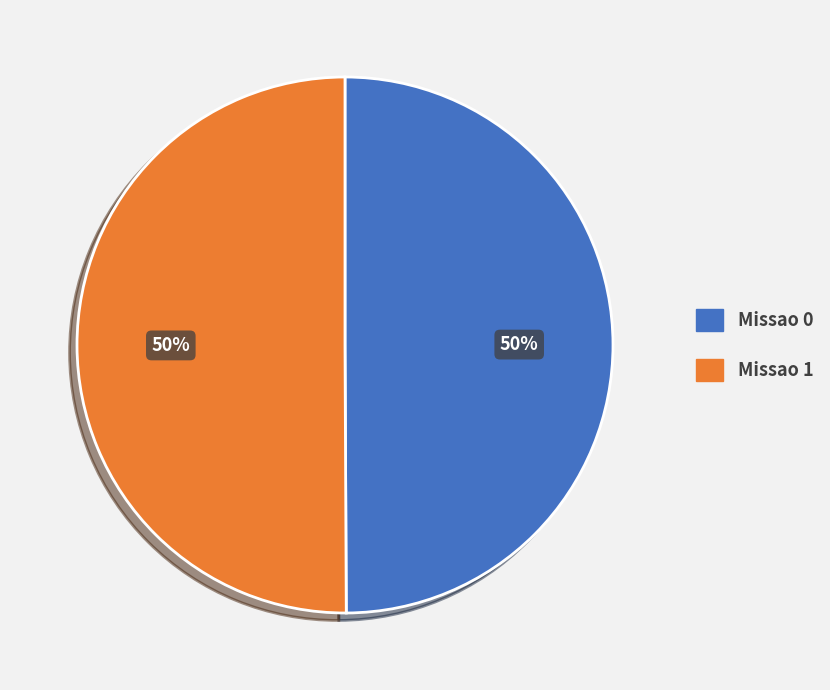

Is it true that Missao 1 is 50% of the pie?

True